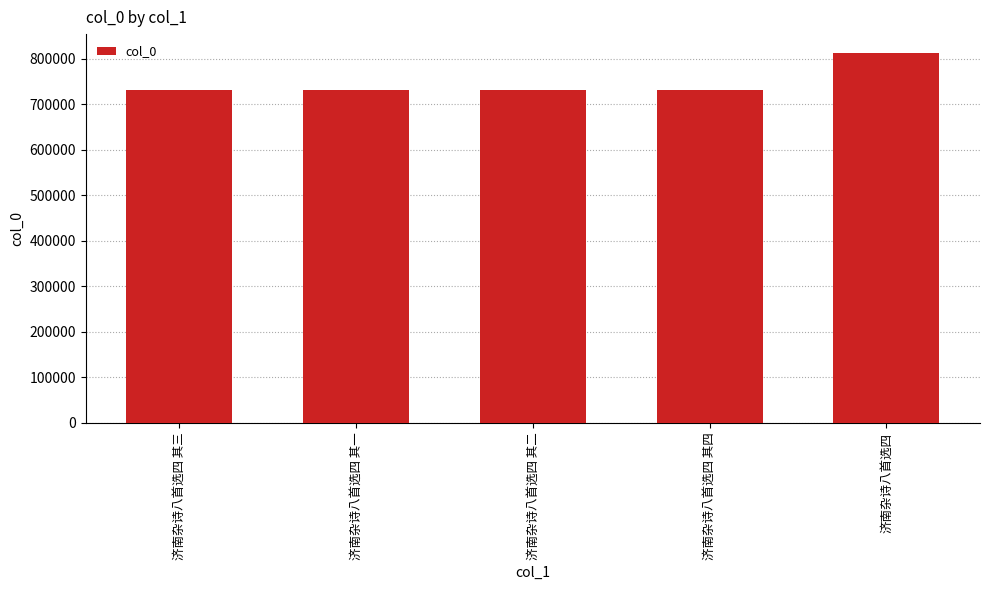

What is the smallest value displayed?

730335